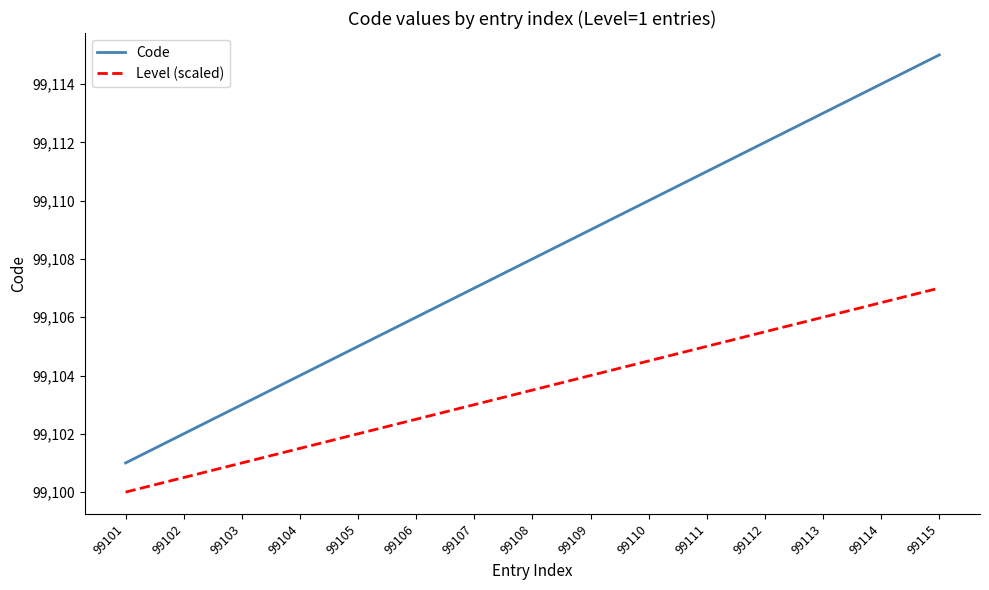

Rank the series by their maximum value, from lowest to highest.

Level (scaled), Code